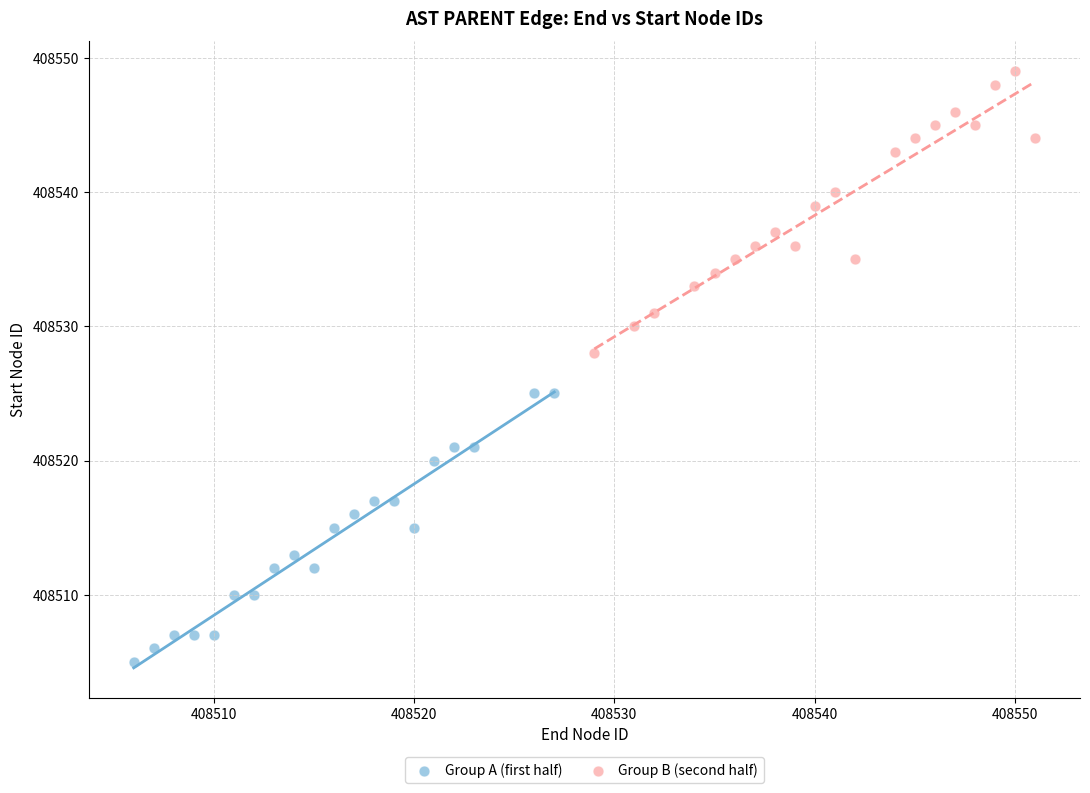

Which series contains the highest Y value?

Group B (second half)